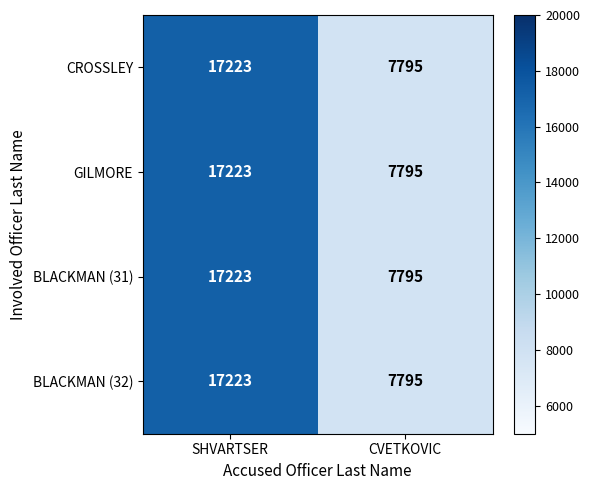

Count the number of categories in the chart.

2